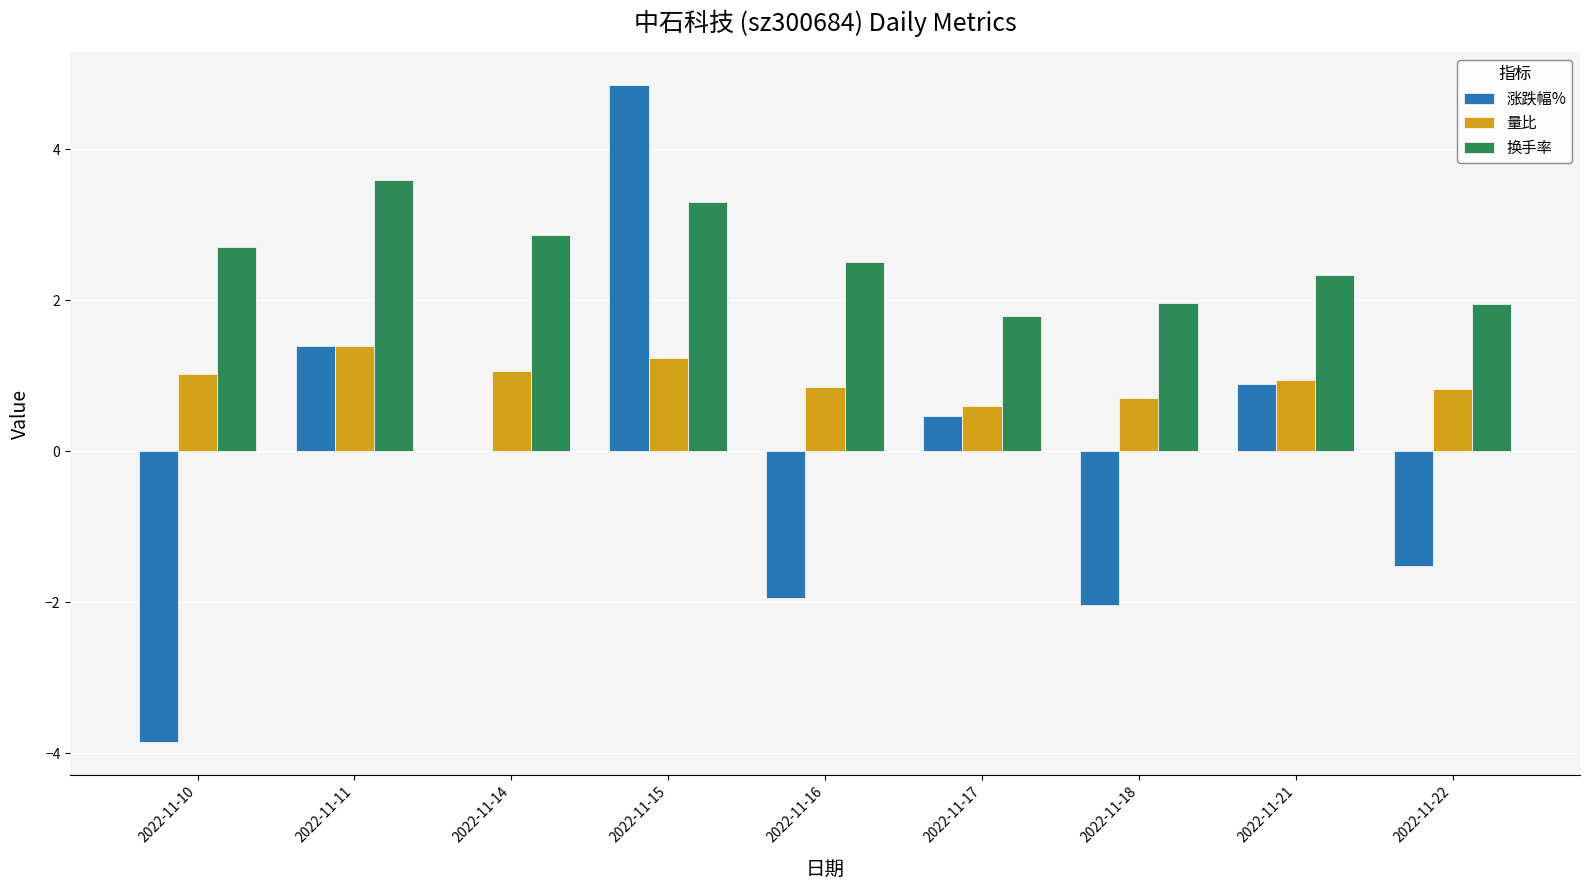

What is the sum of all 量比 values?

8.6